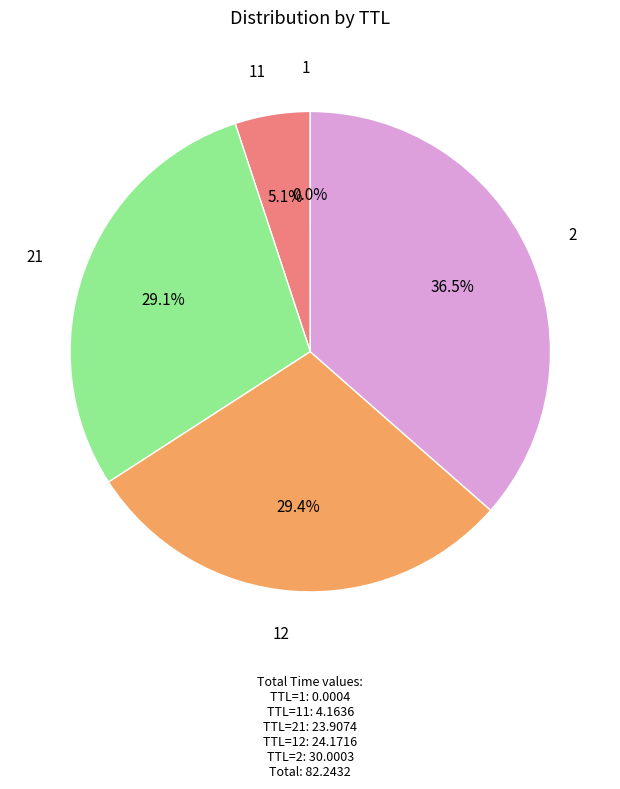

Is there any slice that represents more than half of the pie?

No